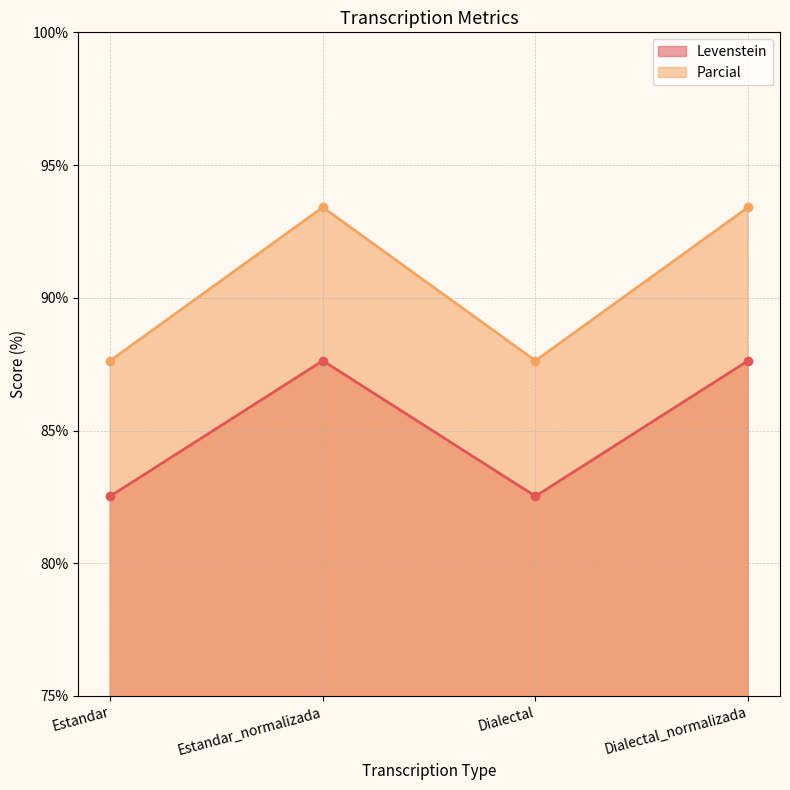

How many data points in Parcial are less than 93?

2